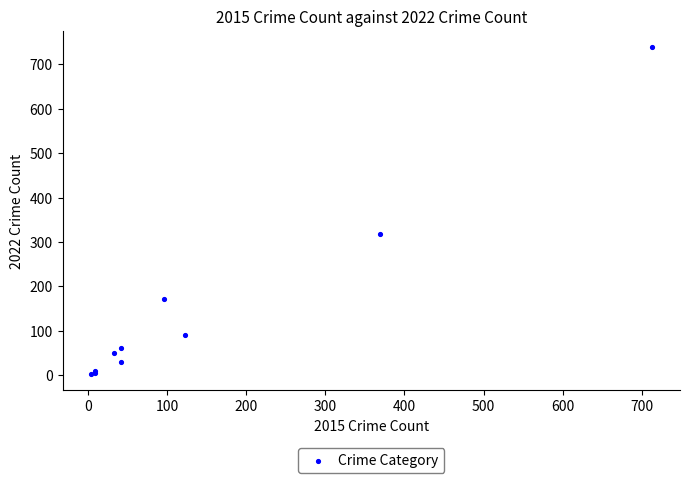

What Y value in the scatter plot is closest to 371?

319